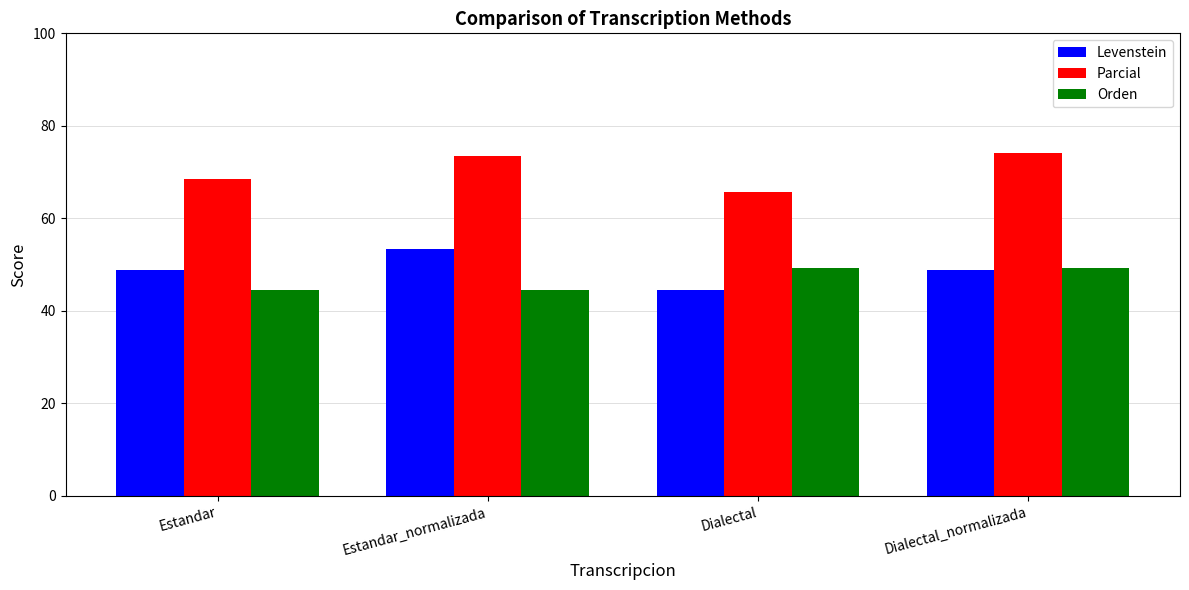

What is the spread (max minus min) of values at Estandar?

24.0